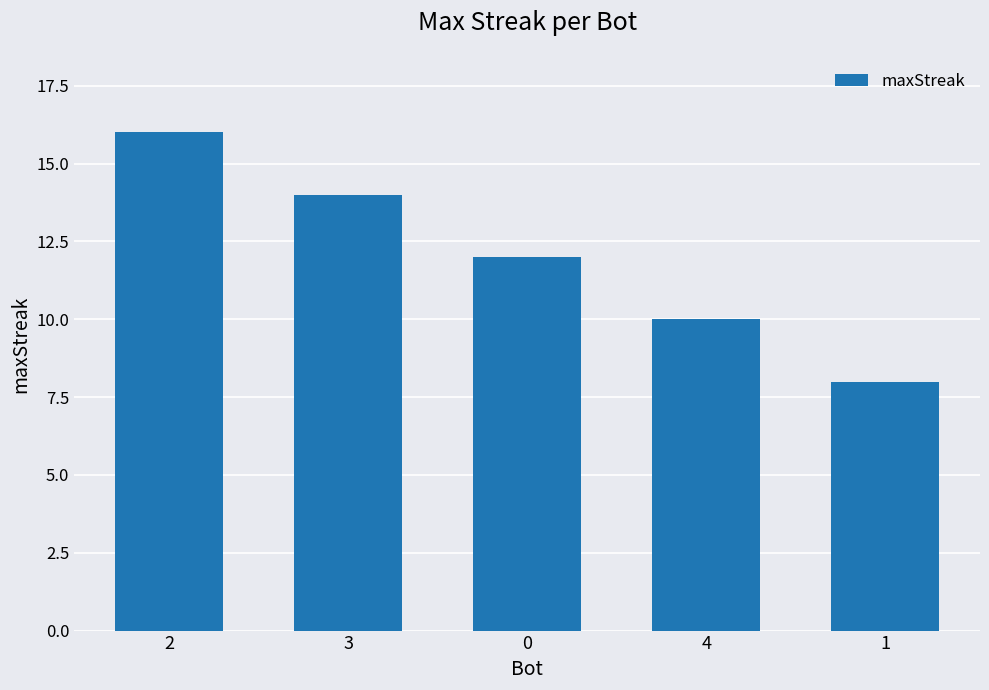

What is the ratio of the value at 2 to the value at 0?

1.3